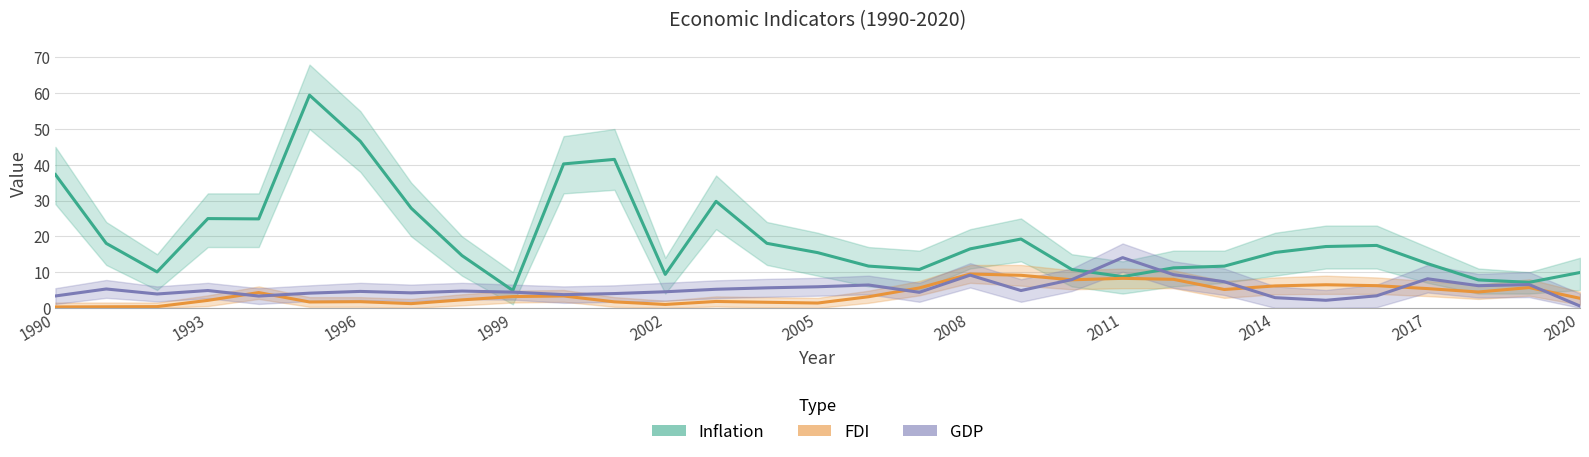

Which series has the largest total across all categories?

Inflation